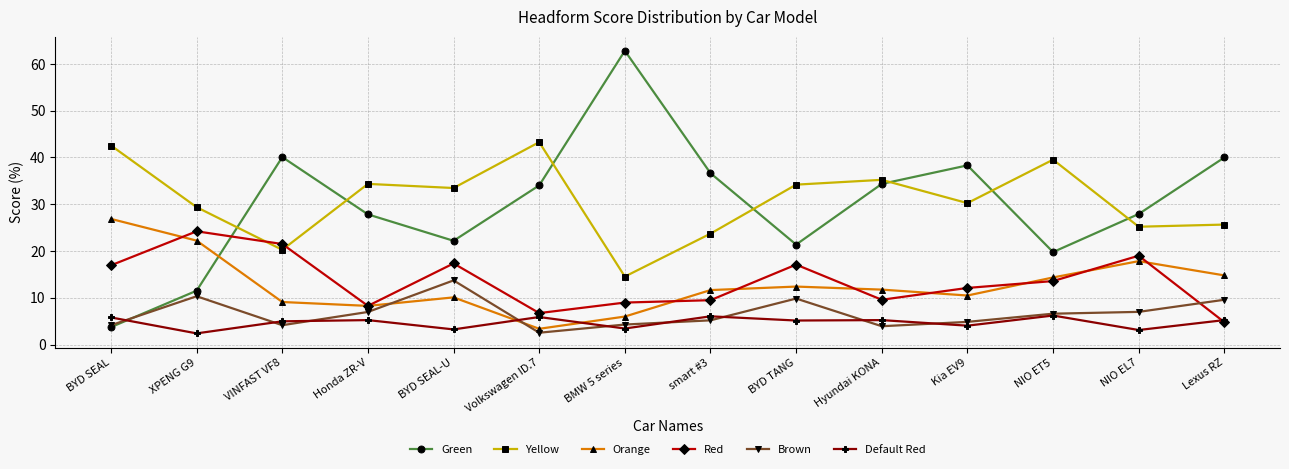

What is the total value across all series at BYD TANG?

100.0